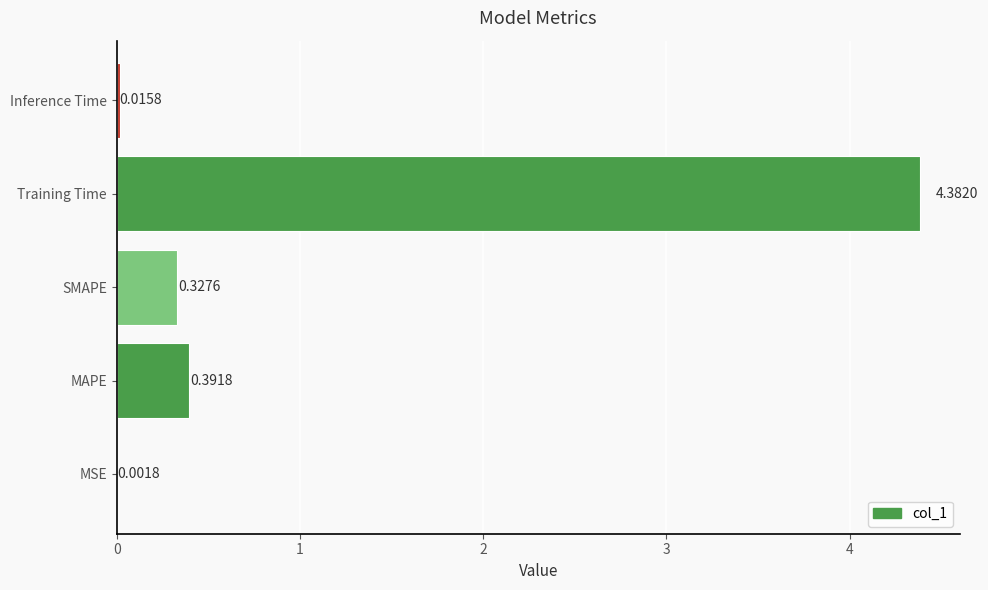

Count the number of categories in the chart.

5